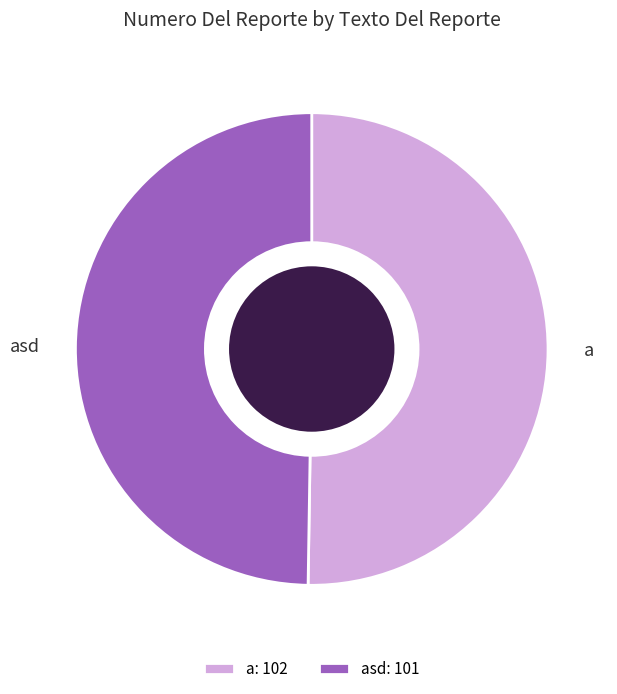

Do asd: 101 and a: 102 together represent more than half of the pie?

Yes